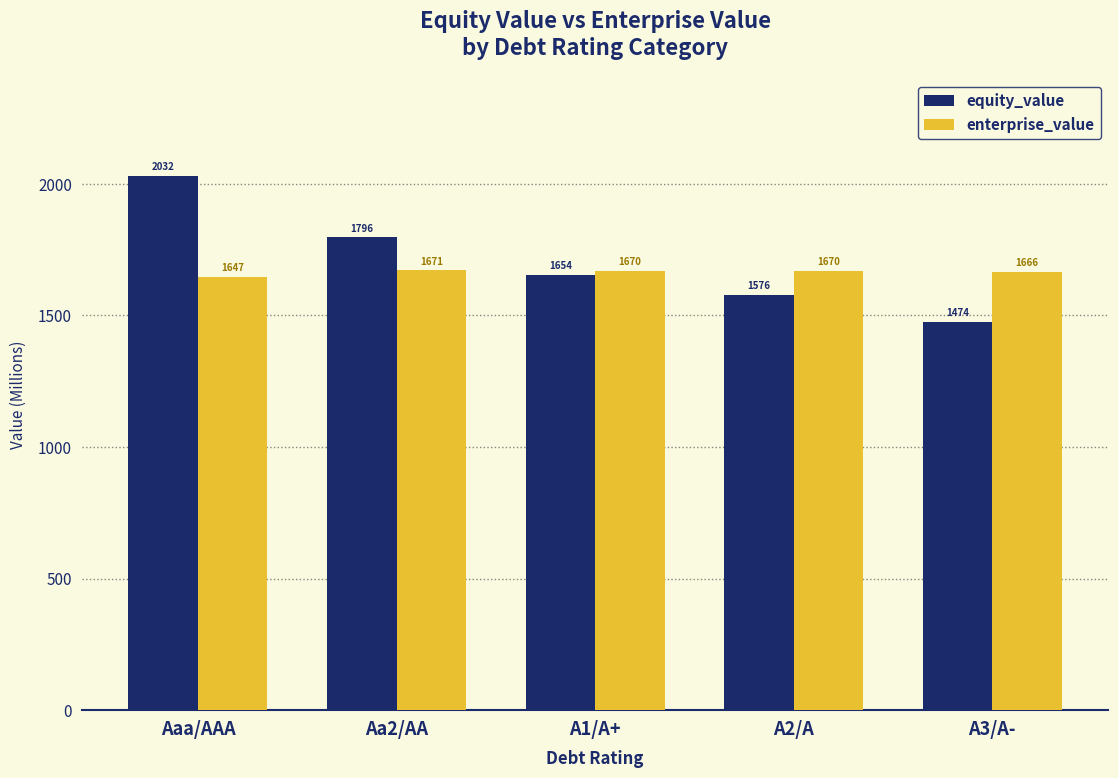

At which label does enterprise_value first exceed 1670?

Aa2/AA